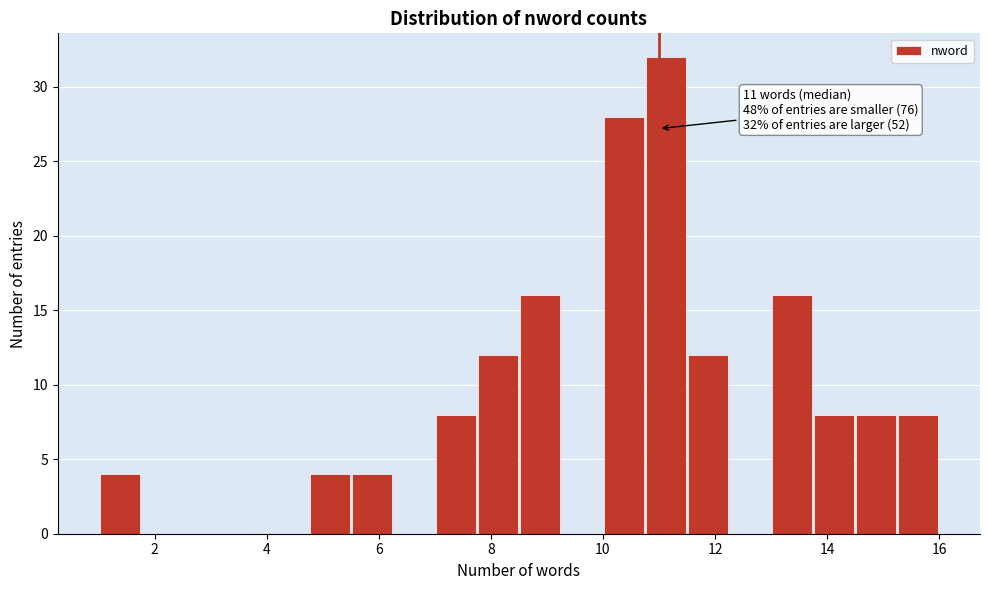

Read against the x-axis, roughly where is the centre of the tallest bar?

11.2